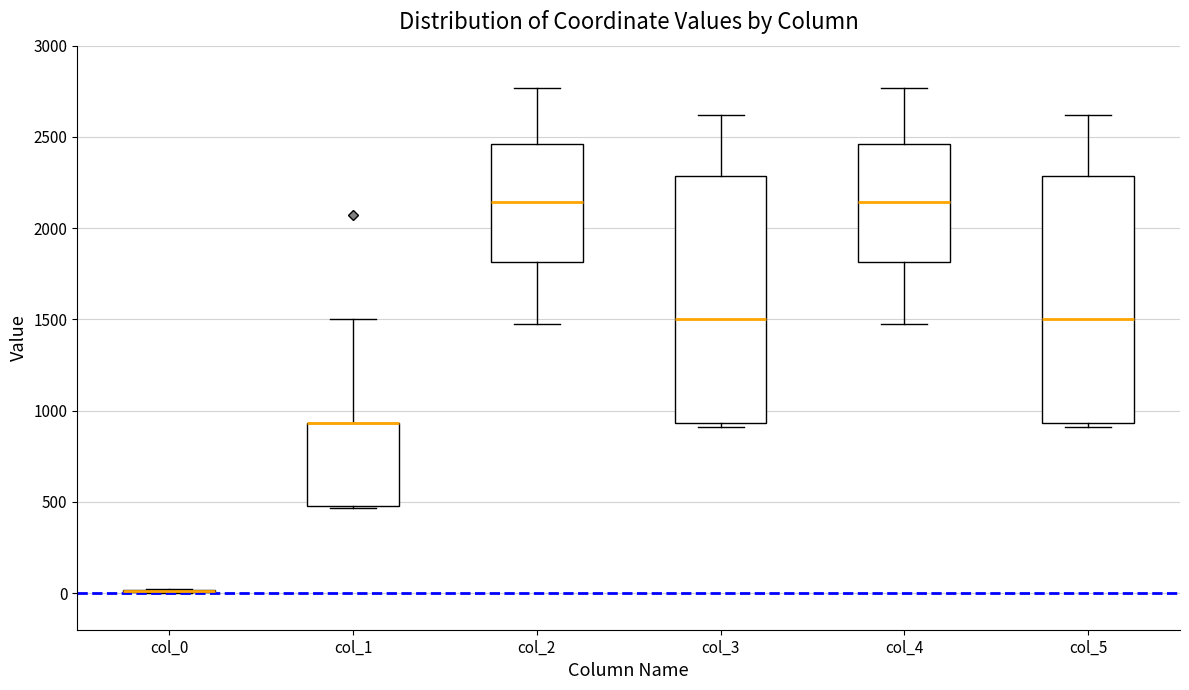

Reading left to right, read every box against the y-axis: the position of its median line, the range the box covers, and the ends of its whiskers. The values are not printed on the chart, so give them approximately, as read against the axis.

col_0: box collapsed to a line at 0, whiskers 0 to 0
col_1: median 950 (drawn on the box's upper edge), box 500 to 950, whiskers 450 to 1500
col_2: median 2150, box 1800 to 2450, whiskers 1500 to 2750
col_3: median 1500, box 950 to 2300, whiskers 900 to 2600
col_4: median 2150, box 1800 to 2450, whiskers 1500 to 2750
col_5: median 1500, box 950 to 2300, whiskers 900 to 2600